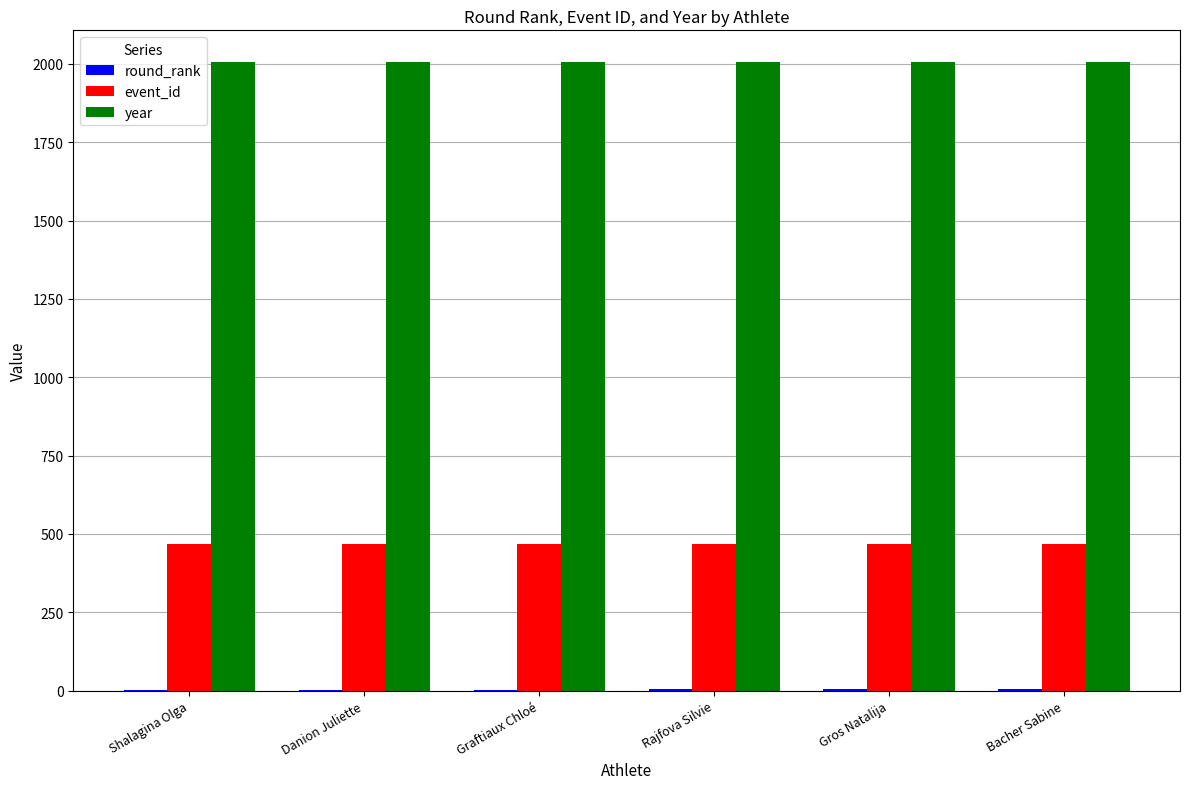

Is the value of event_id at Bacher Sabine greater than the value of year at Danion Juliette?

No